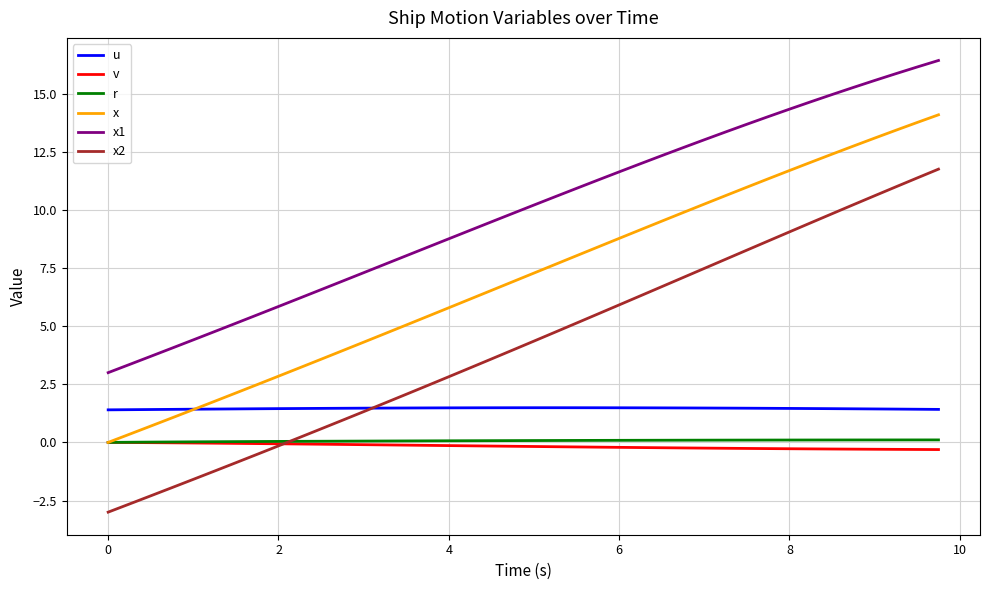

What is the greatest value displayed?

16.4